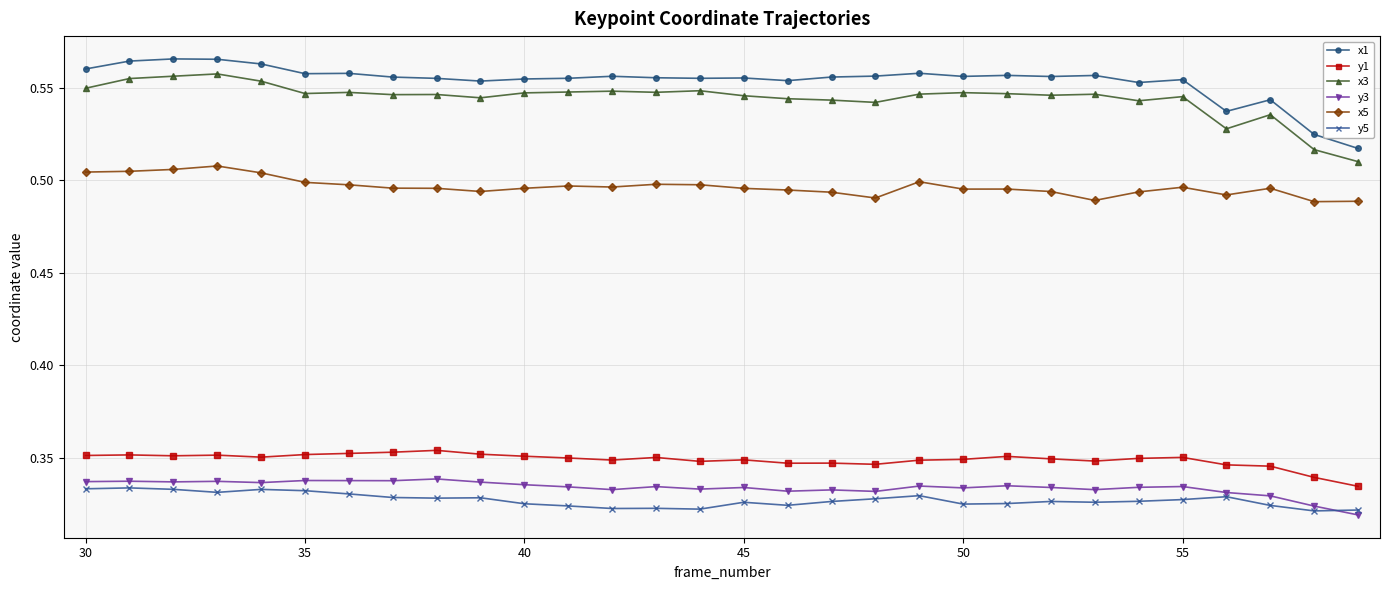

How many lines are shown in the chart?

6